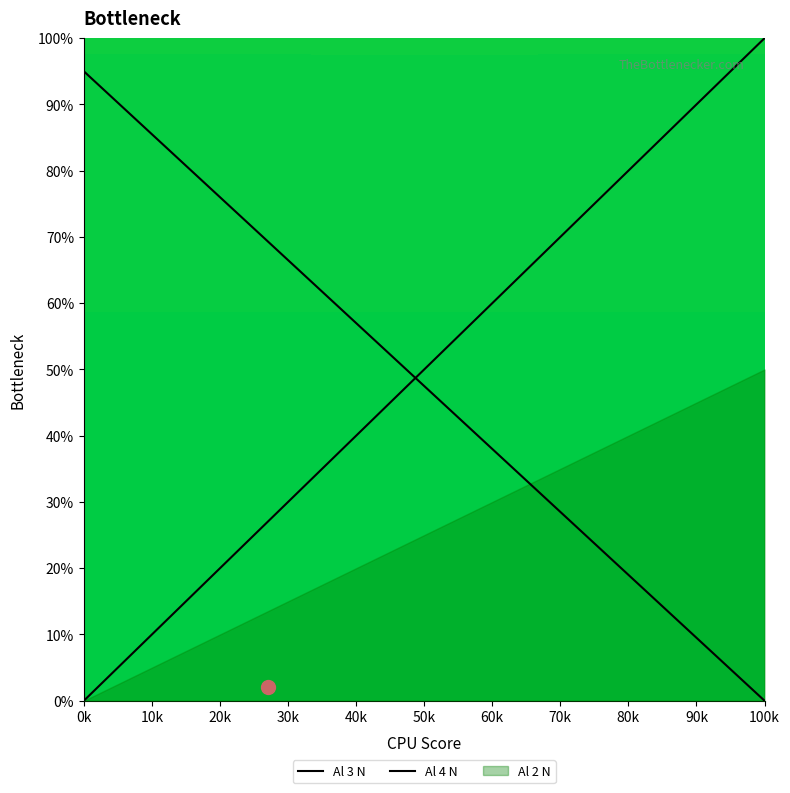

Which series ends up on top after the final intersection of Al 4 N and Al 3 N?

Al 4 N